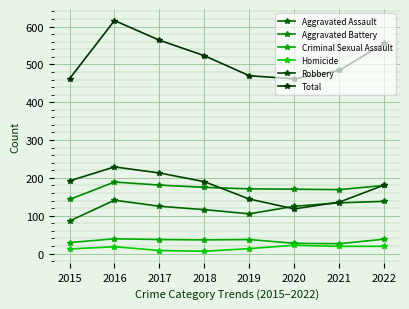

Which series changed the most between 2020 and 2021?

Total